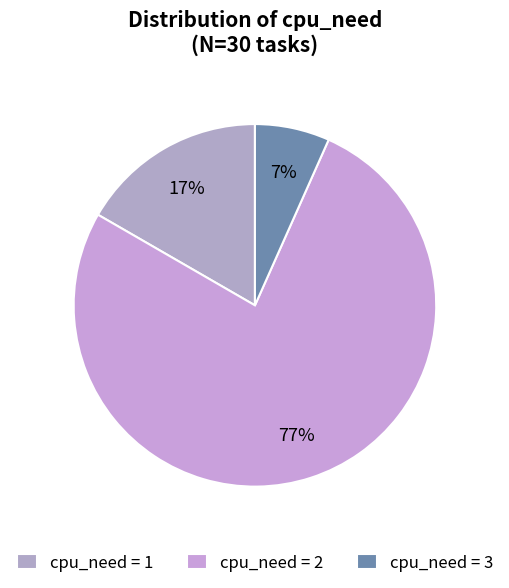

How many slices are in this pie chart?

3